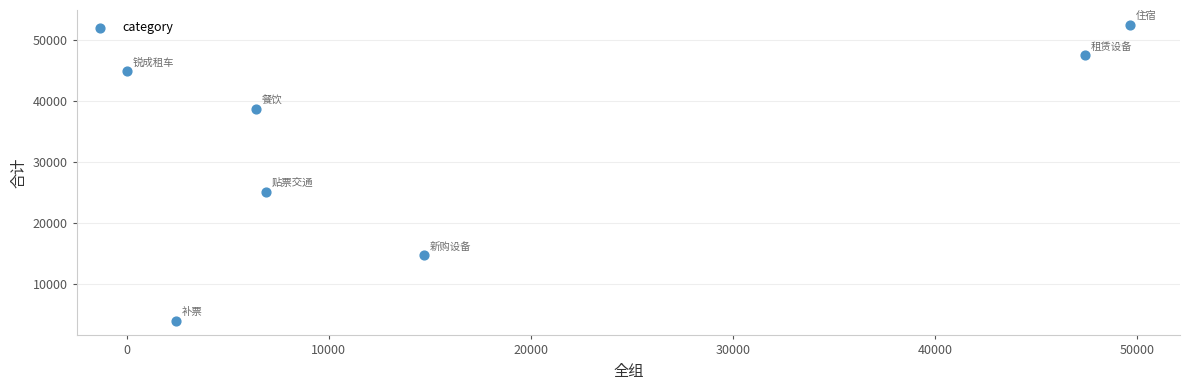

What Y value in the scatter plot is closest to 28218?

25107.4